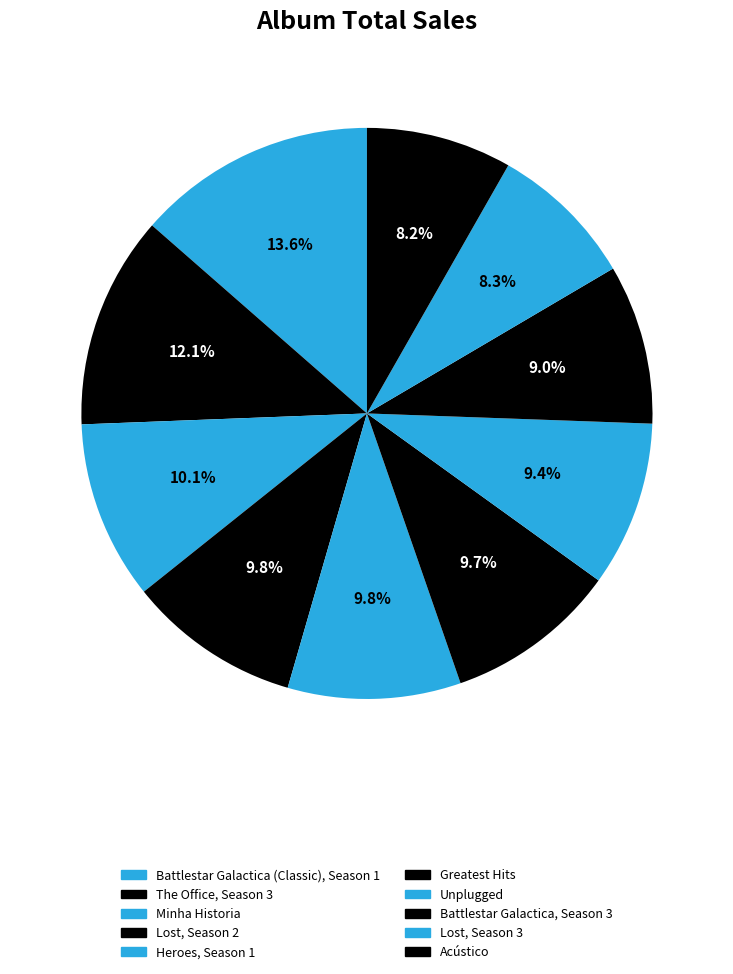

True or false: Battlestar Galactica (Classic), Season 1 accounts for 1% of the total.

False